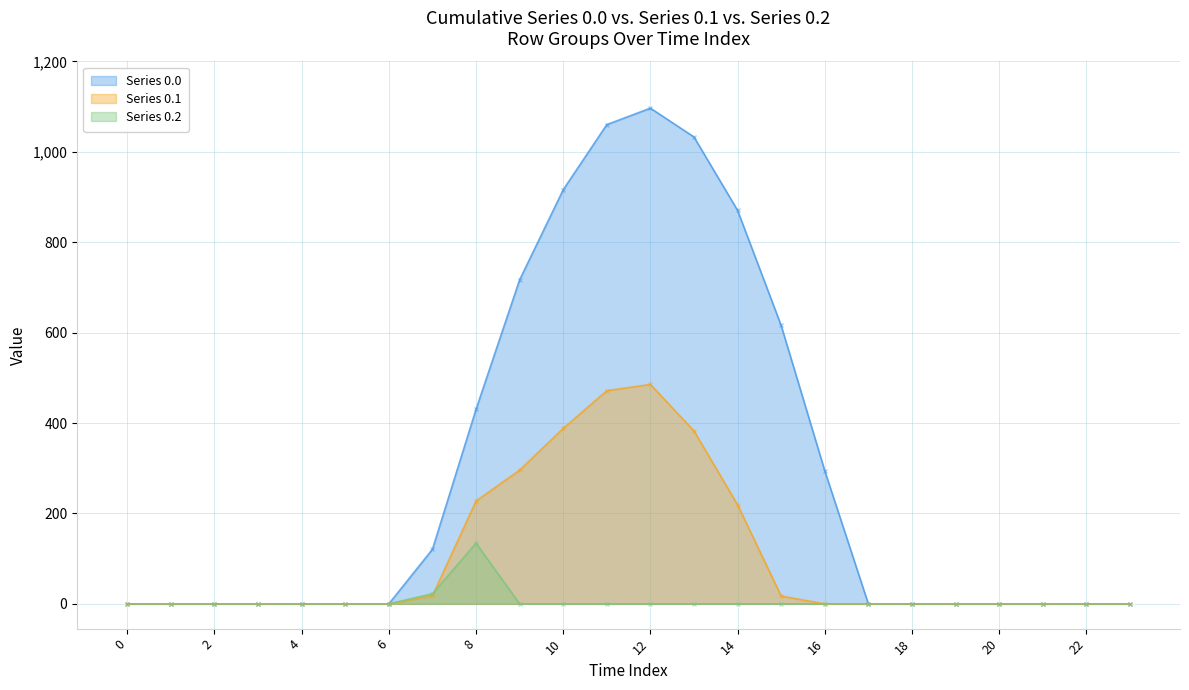

Where is the first local maximum for Series 0.2?

8